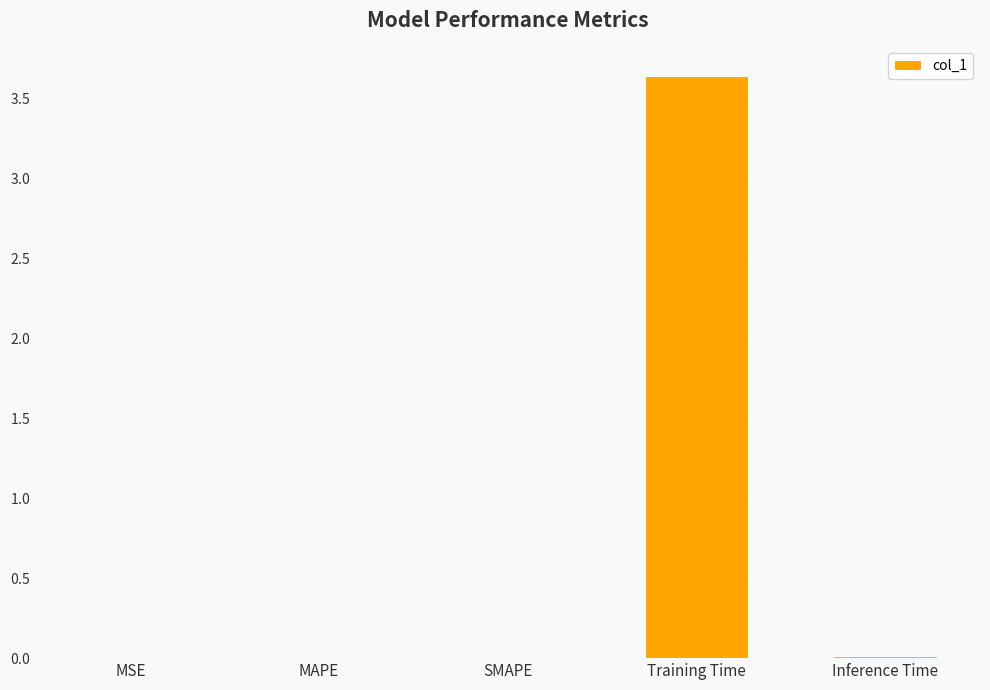

Reading left to right, transcribe all the data shown in this chart.

MSE=0.0	MAPE=0.0	SMAPE=0.0	Training Time=3.6	Inference Time=0.0